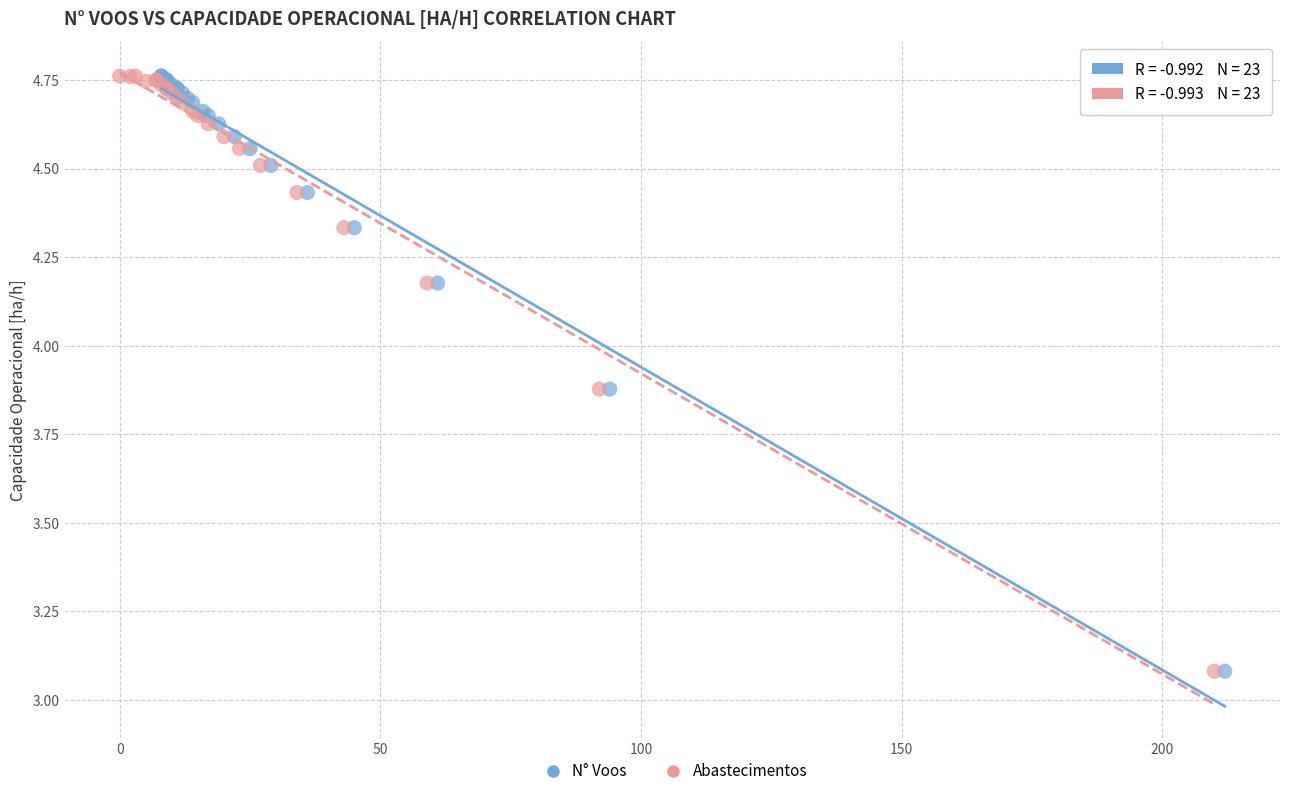

What are all the series names shown in the legend?

N° Voos, Abastecimentos